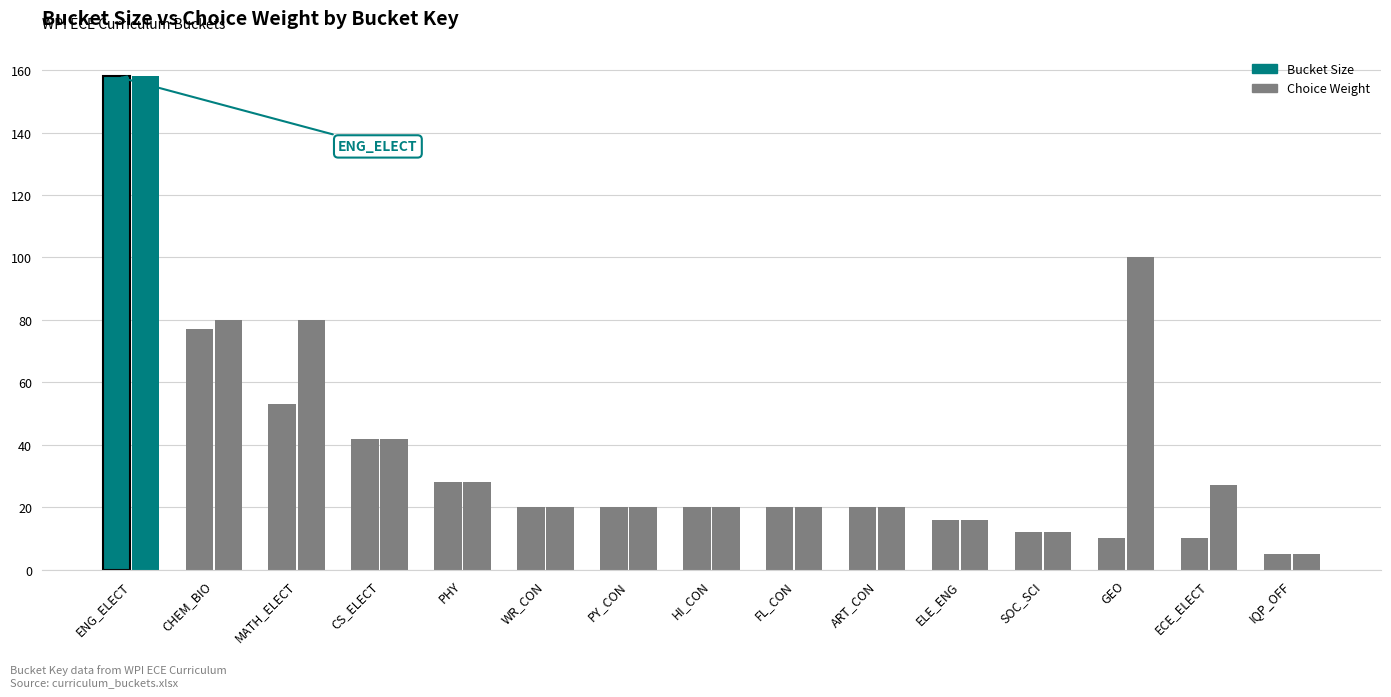

Reading right to left, what are all the values shown in this chart?

Bucket Size: 5	10	10	12	16	20	20	20	20	20	28	42	53	77	158
Choice Weight: 5	27	100	12	16	20	20	20	20	20	28	42	80	80	158